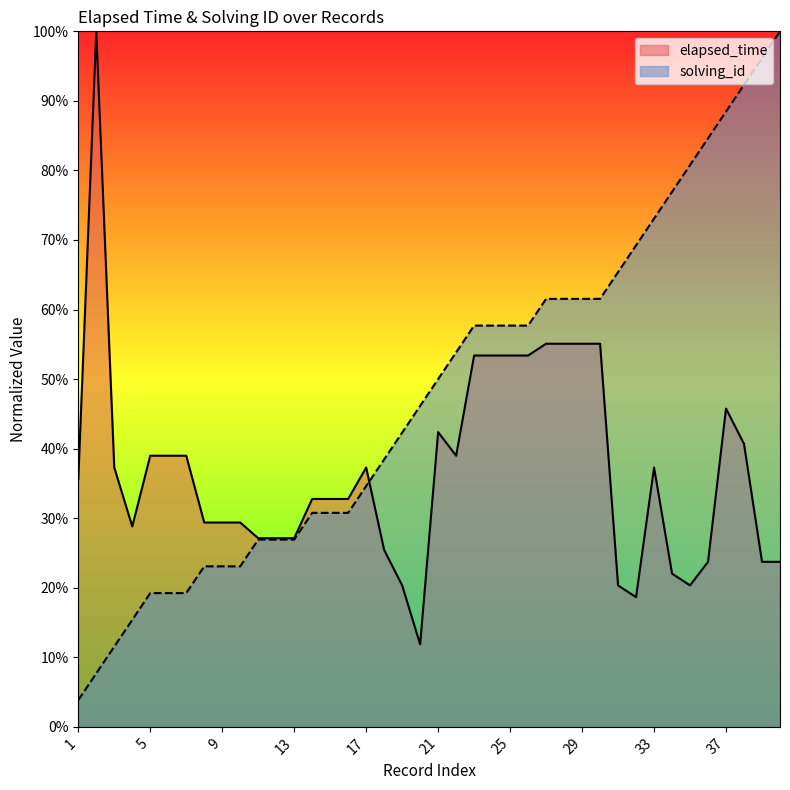

Rank the categories by value from lowest to highest.

20, 32, 19, 31, 35, 34, 36, 39, 40, 18, 11, 12, 13, 4, 8, 9, 10, 14, 15, 16, 1, 3, 17, 33, 5, 6, 7, 22, 38, 21, 37, 23, 24, 25, 26, 27, 28, 29, 30, 2